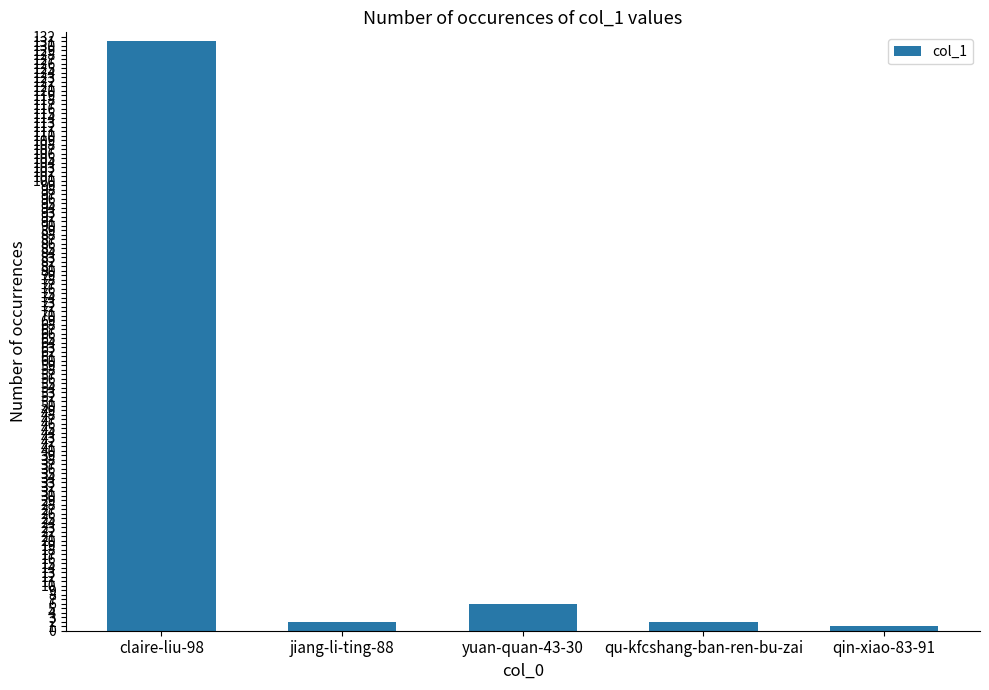

What is the average value?

28